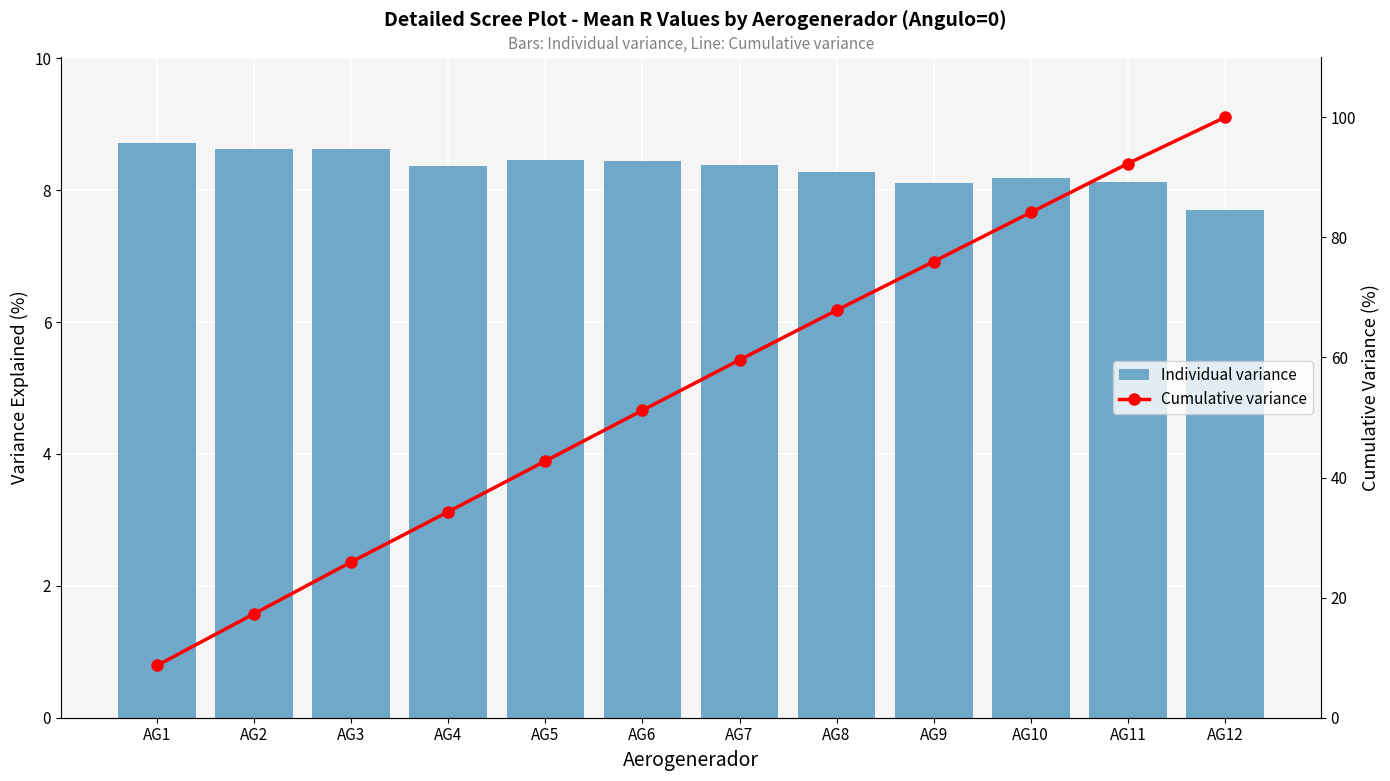

Which series changed the most between AG1 and AG10?

Cumulative variance